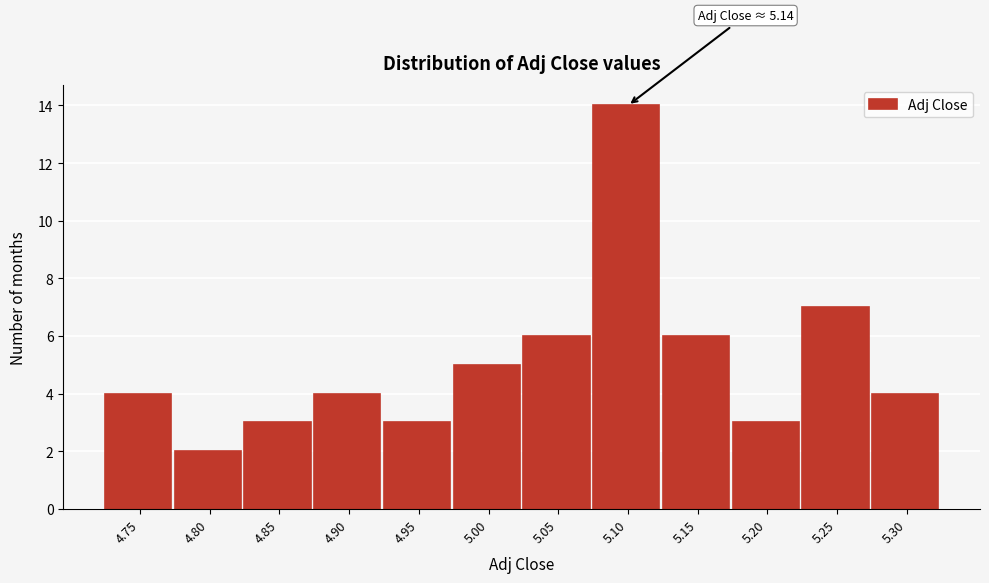

Reading left to right, transcribe all the data shown in this chart.

4.75=4	4.80=2	4.85=3	4.90=4	4.95=3	5.00=5	5.05=6	5.10=14	5.15=6	5.20=3	5.25=7	5.30=4